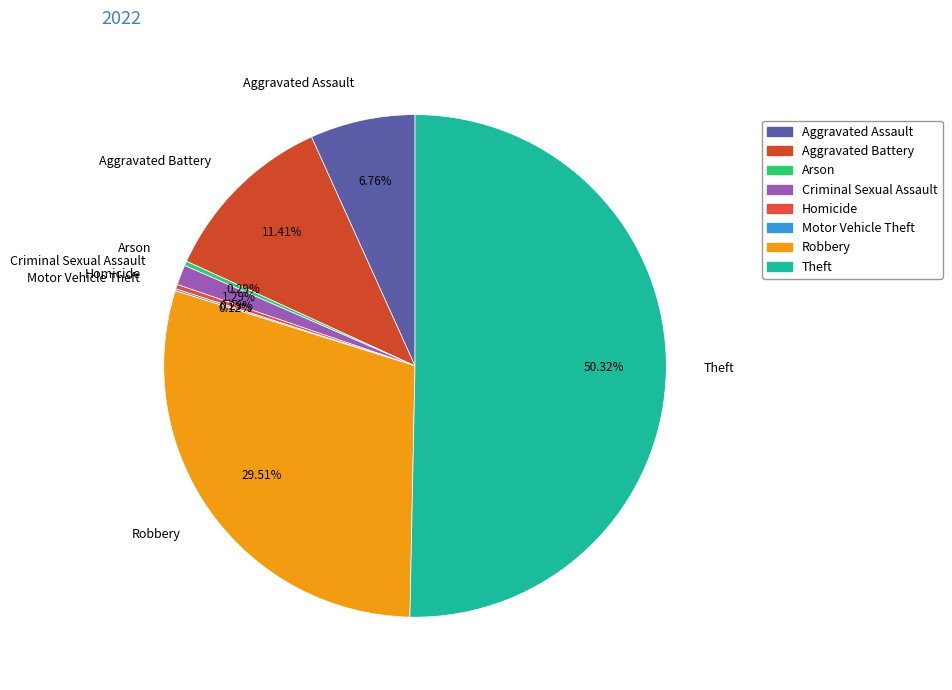

To the nearest percent, what portion does Aggravated Assault represent?

7%